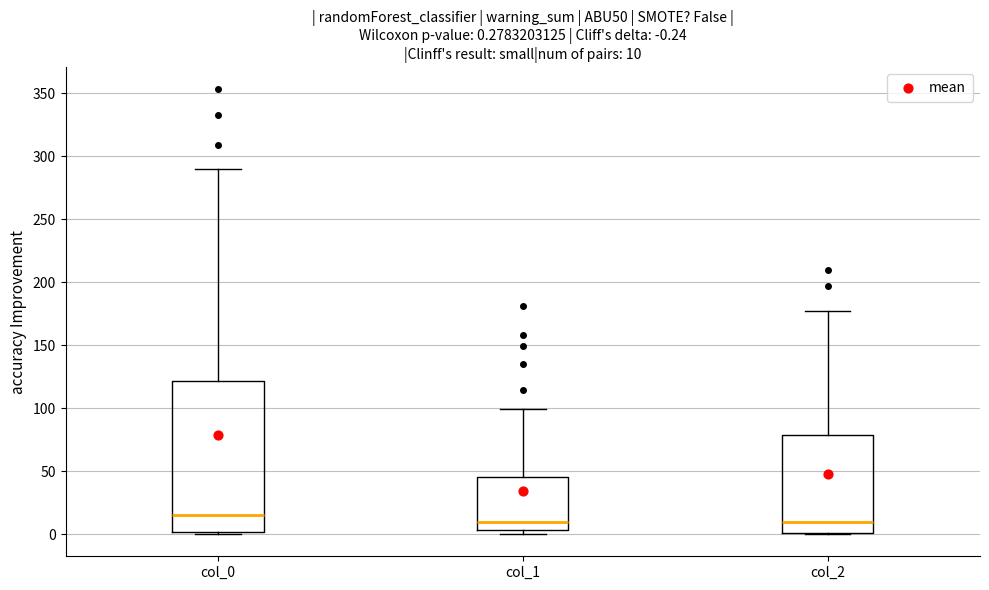

Which box has the highest median line?

col_0